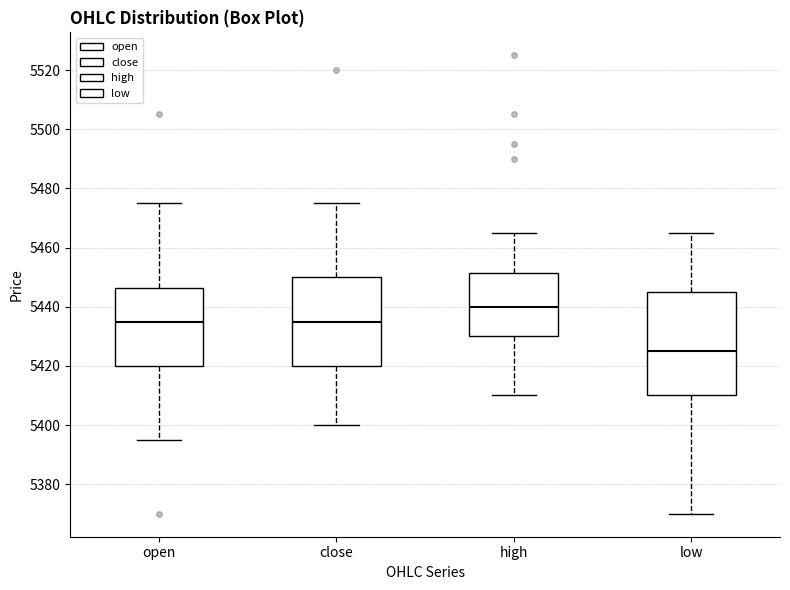

Reading left to right, transcribe this box plot: for each box, give where its median line is, the range the box spans, and where its two whiskers end, as read against the y-axis. The values are not printed on the chart, so give them approximately, as read against the axis.

open: median 5436, box 5420 to 5446, whiskers 5396 to 5476
close: median 5436, box 5420 to 5450, whiskers 5400 to 5476
high: median 5440, box 5430 to 5452, whiskers 5410 to 5466
low: median 5426, box 5410 to 5446, whiskers 5370 to 5466